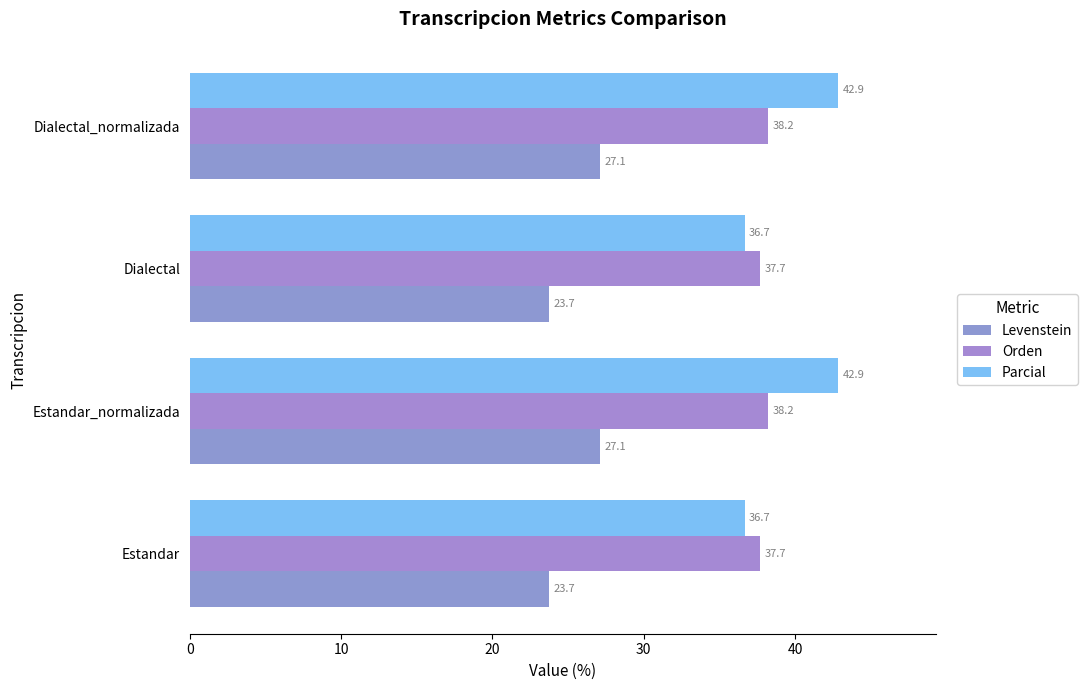

How many series are shown in this chart?

3